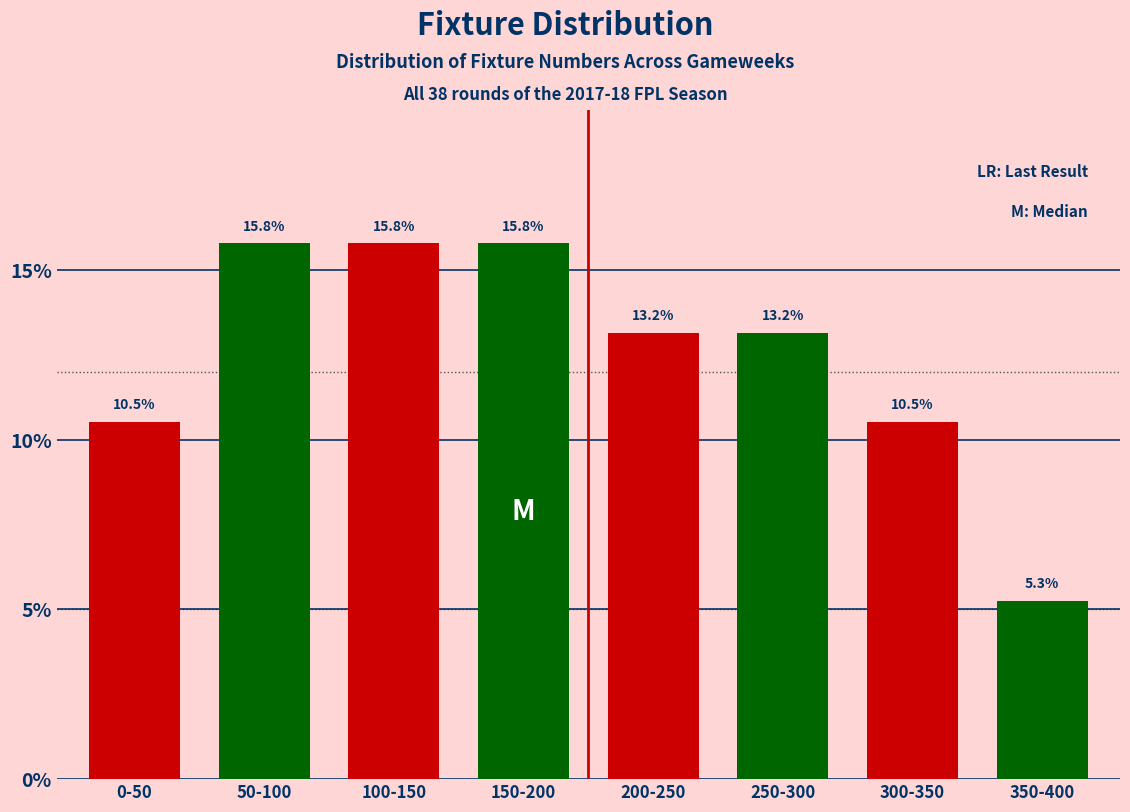

Reading left to right, list all the values displayed in this chart.

0-50=10.5	50-100=15.8	100-150=15.8	150-200=15.8	200-250=13.2	250-300=13.2	300-350=10.5	350-400=5.3